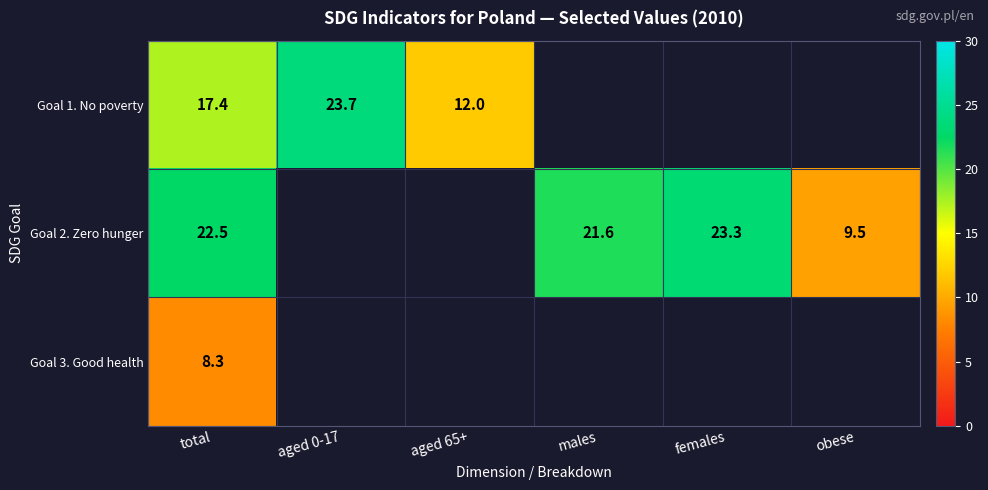

The value of Goal 1. No poverty at aged 65+ is 12.0. True or false?

True